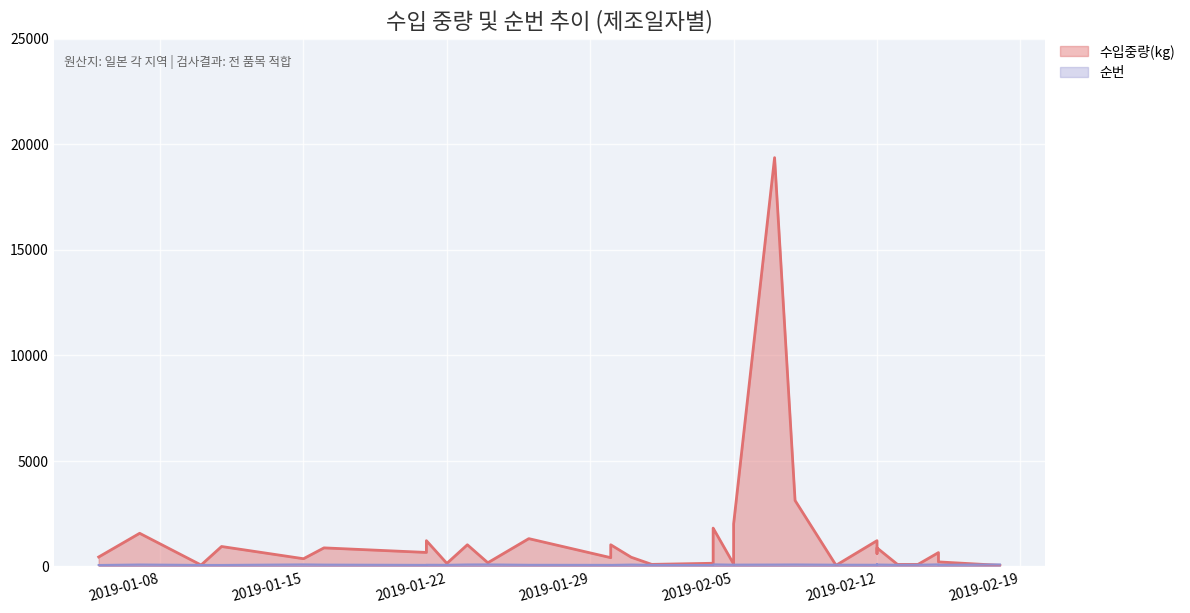

Which has a higher value, 2019-02-18 or 2019-02-15?

2019-02-15